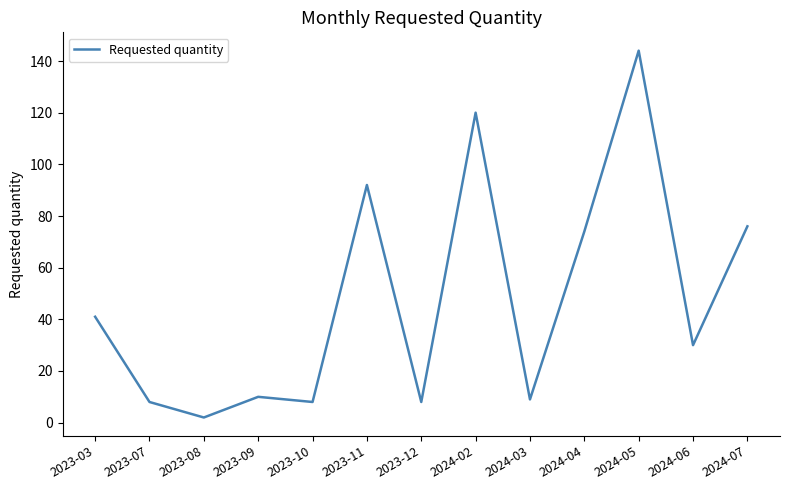

Reading right to left, extract all data points from this chart.

76	30	144	74	9	120	8	92	8	10	2	8	41